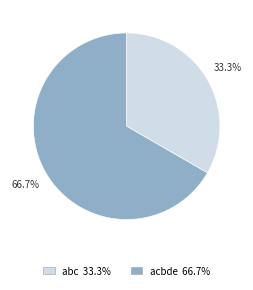

Which slice is the smallest?

abc